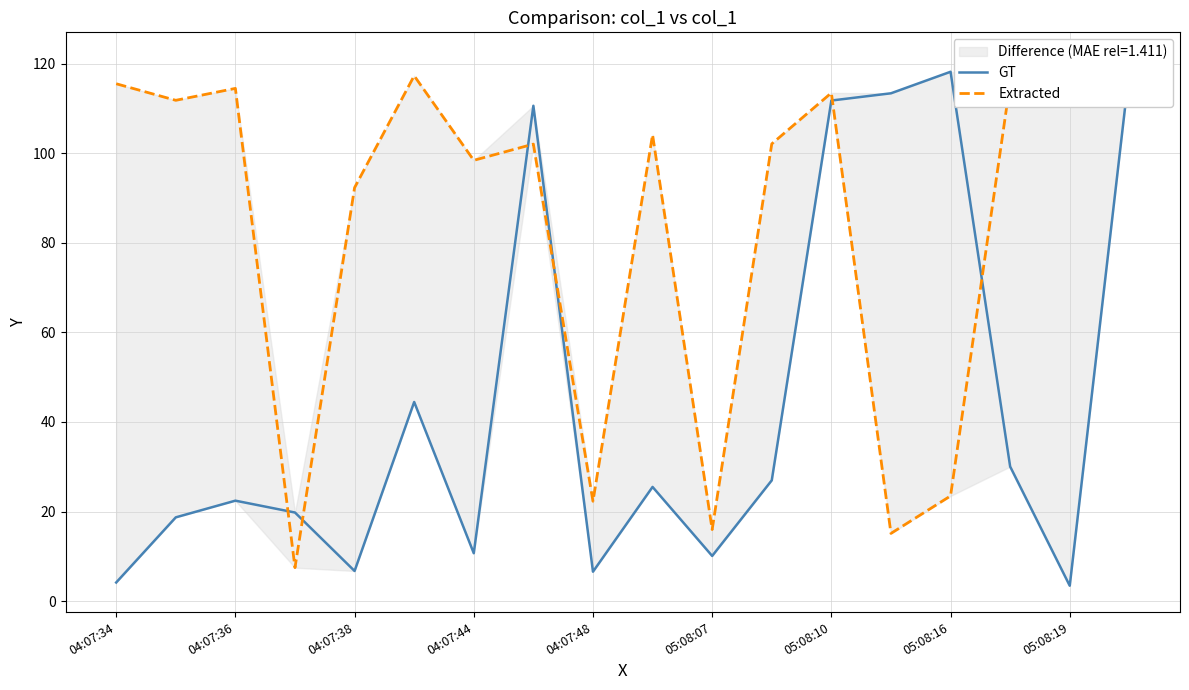

Reading left to right, extract all data points from this chart.

GT: 4.2	18.7	22.4	19.8	6.7	44.5	10.7	110.6	6.6	25.5	10.1	27.0	111.8	113.4	118.2	30.0	3.4	118.5
Extracted: 115.5	111.8	114.5	7.5	92.3	117.3	98.4	102.0	22.3	104.1	16.0	102.1	113.5	15.1	23.5	115.7	112.9	121.1